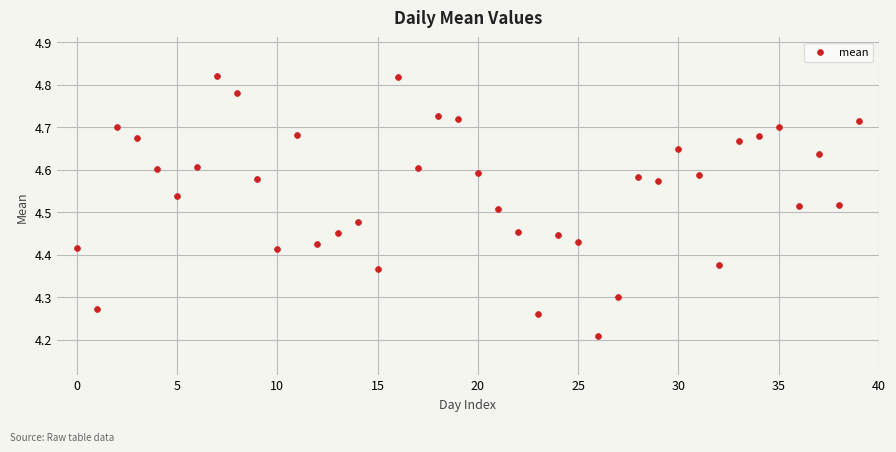

What is the range of Y values (max minus min)?

0.6